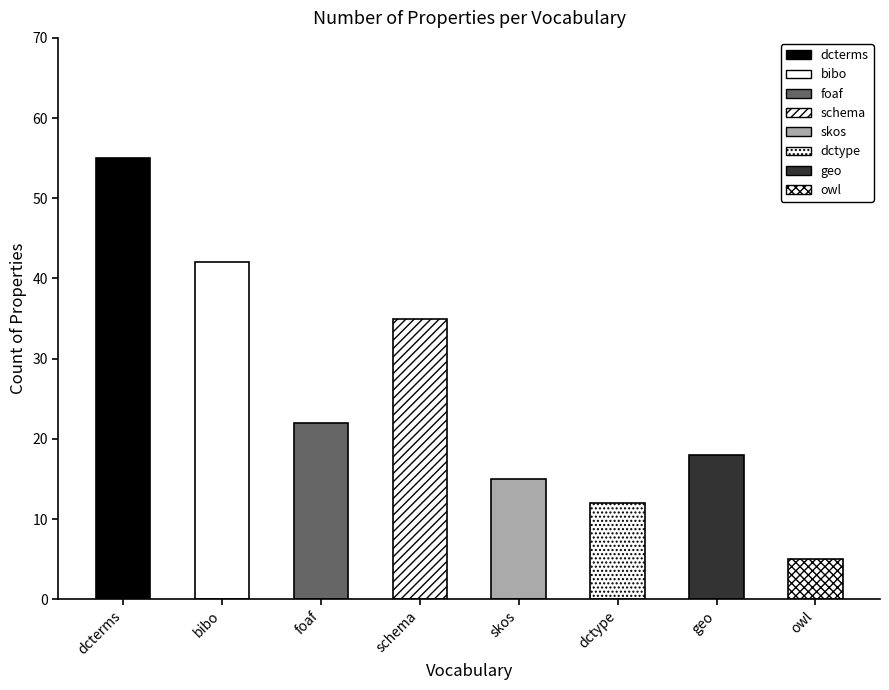

Reading left to right, list all the values displayed in this chart.

group_values=55	1=42	2=22	3=35	4=15	5=12	6=18	7=5